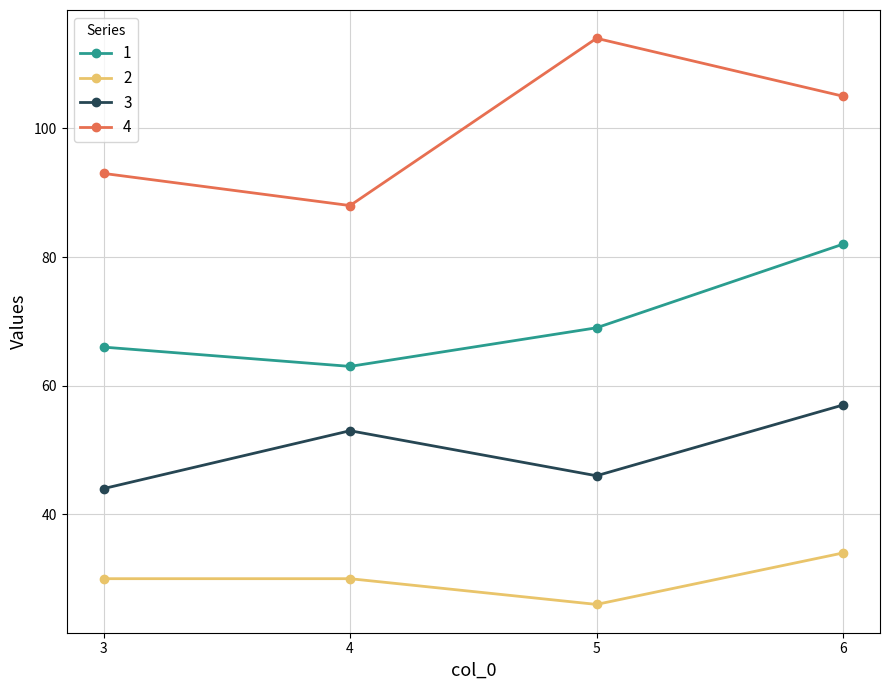

True or false: 4 and 3 intersect in this chart.

False